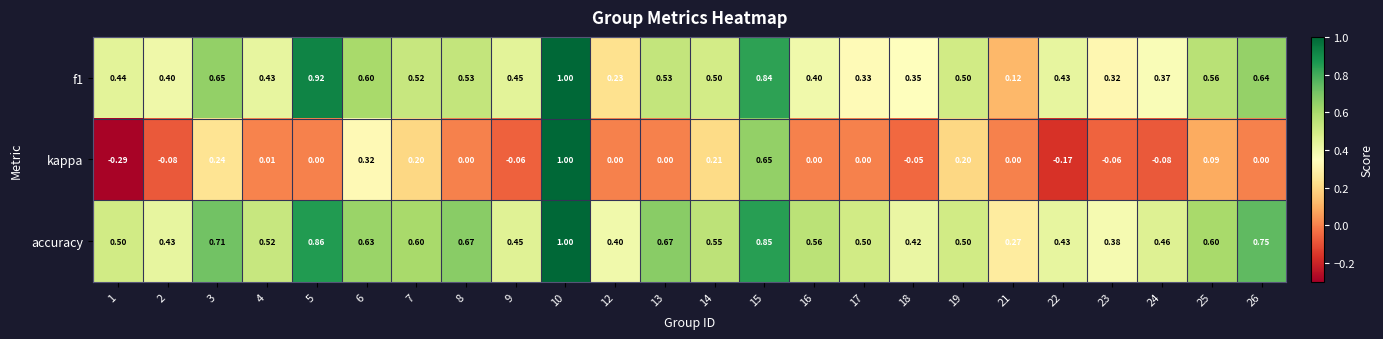

Which category has the highest value across all series?

10